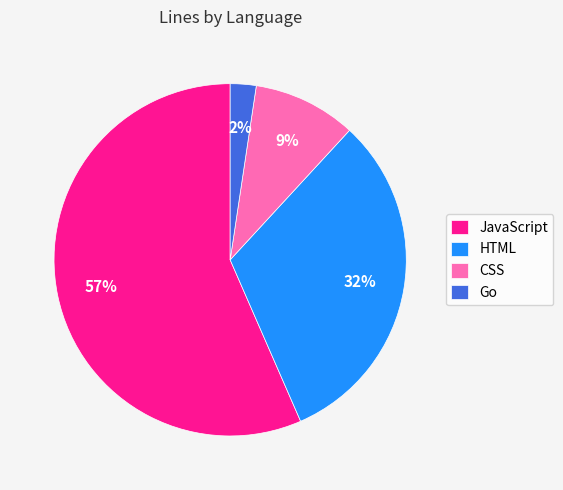

Is it true that HTML is 32% of the pie?

True